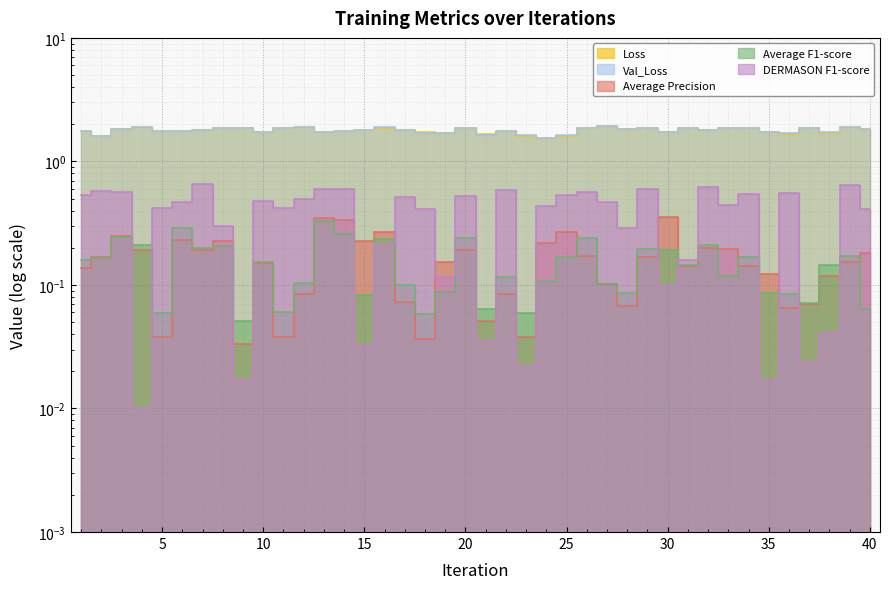

Which category has the lowest value across all series?

4